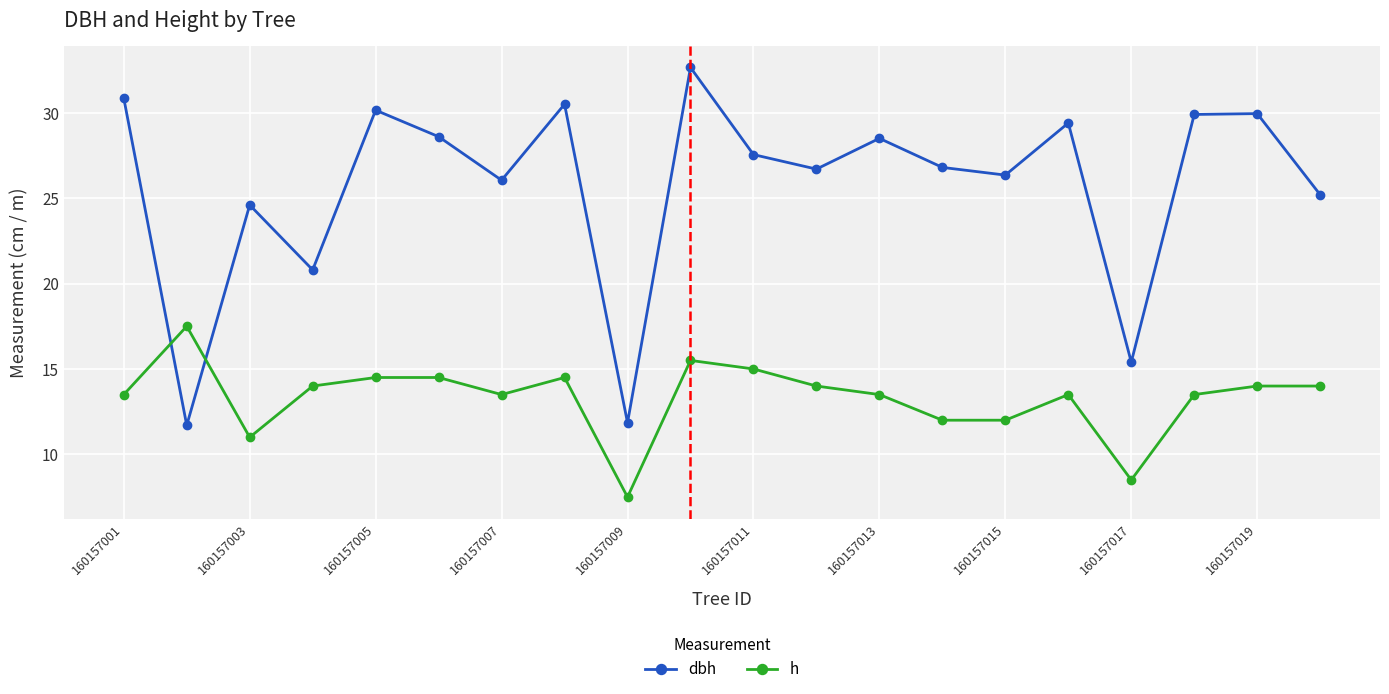

What is the minimum value shown in the chart?

7.5